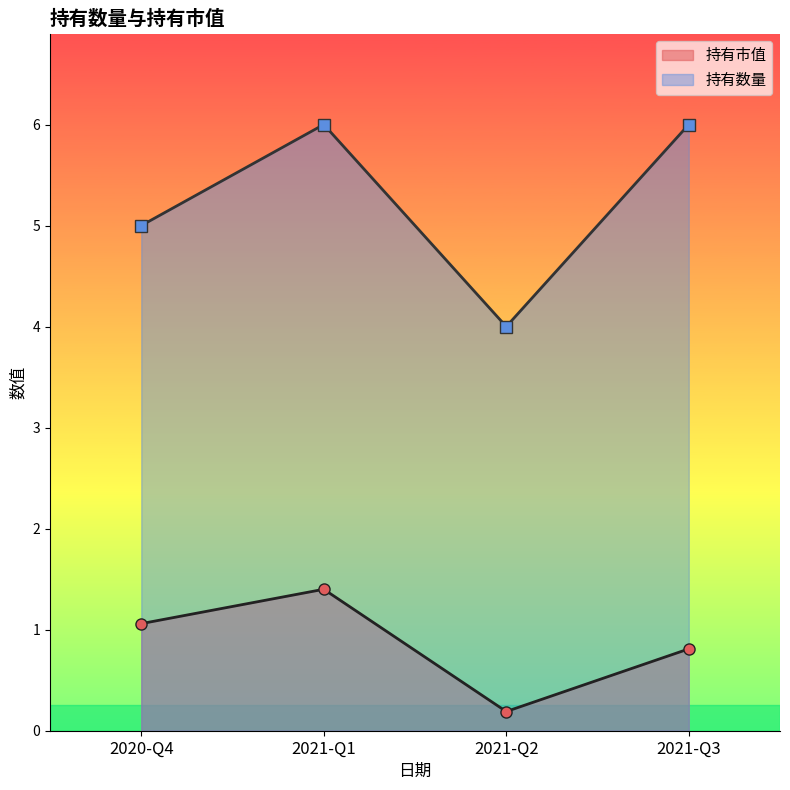

At which category is the sum across all series the highest?

2021-Q1